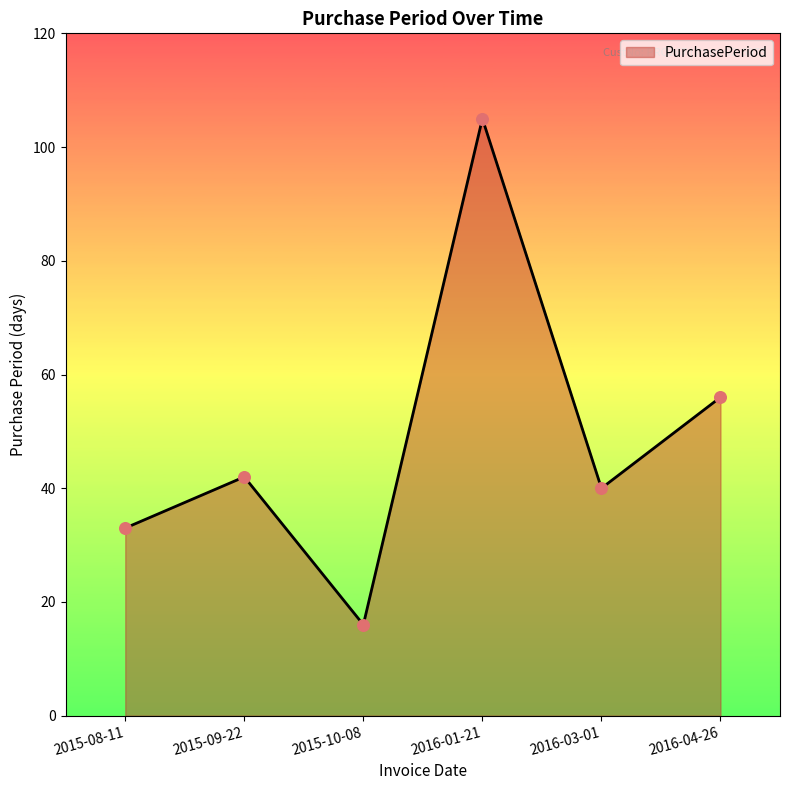

Which has a higher value, 2016-01-21 or 2015-08-11?

2016-01-21